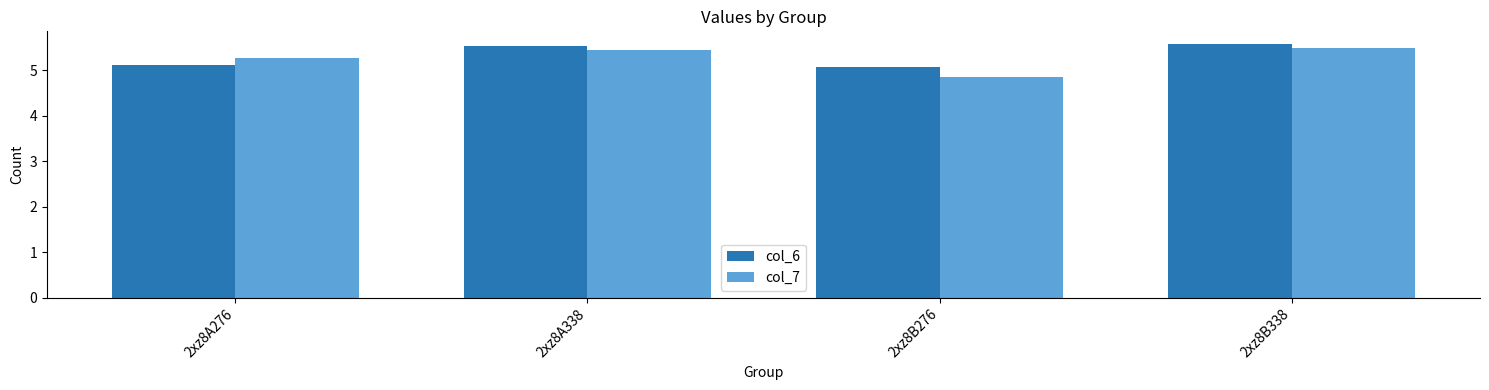

What is the difference between the second highest and second lowest values in the col_7 series?

0.2